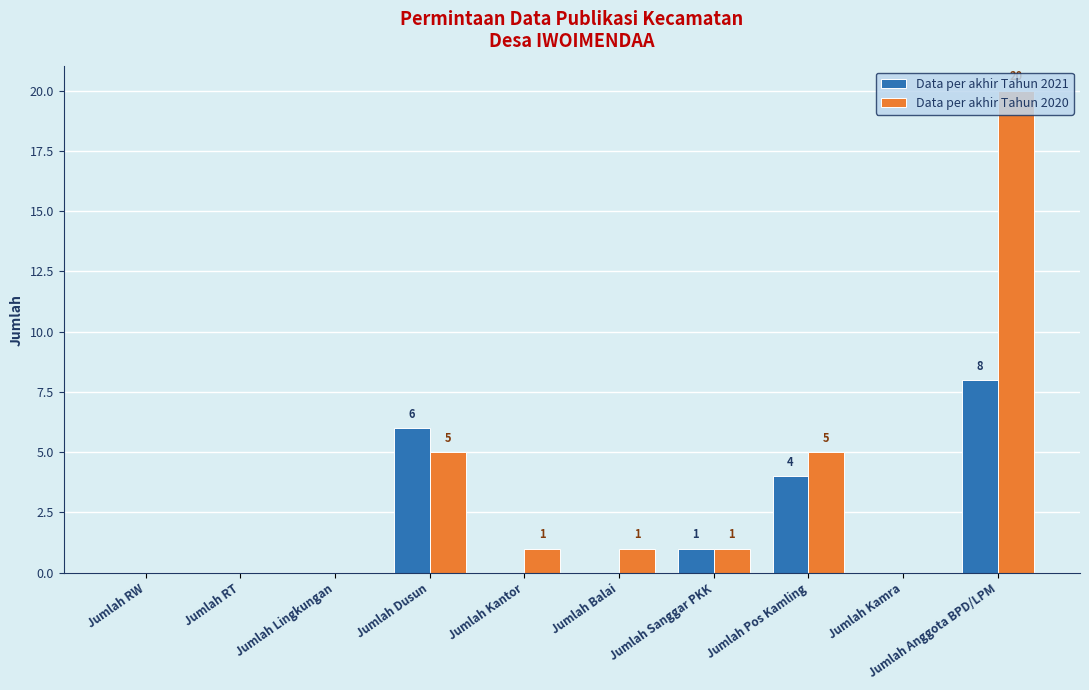

At which category is the sum across all series the highest?

Jumlah Anggota BPD/LPM